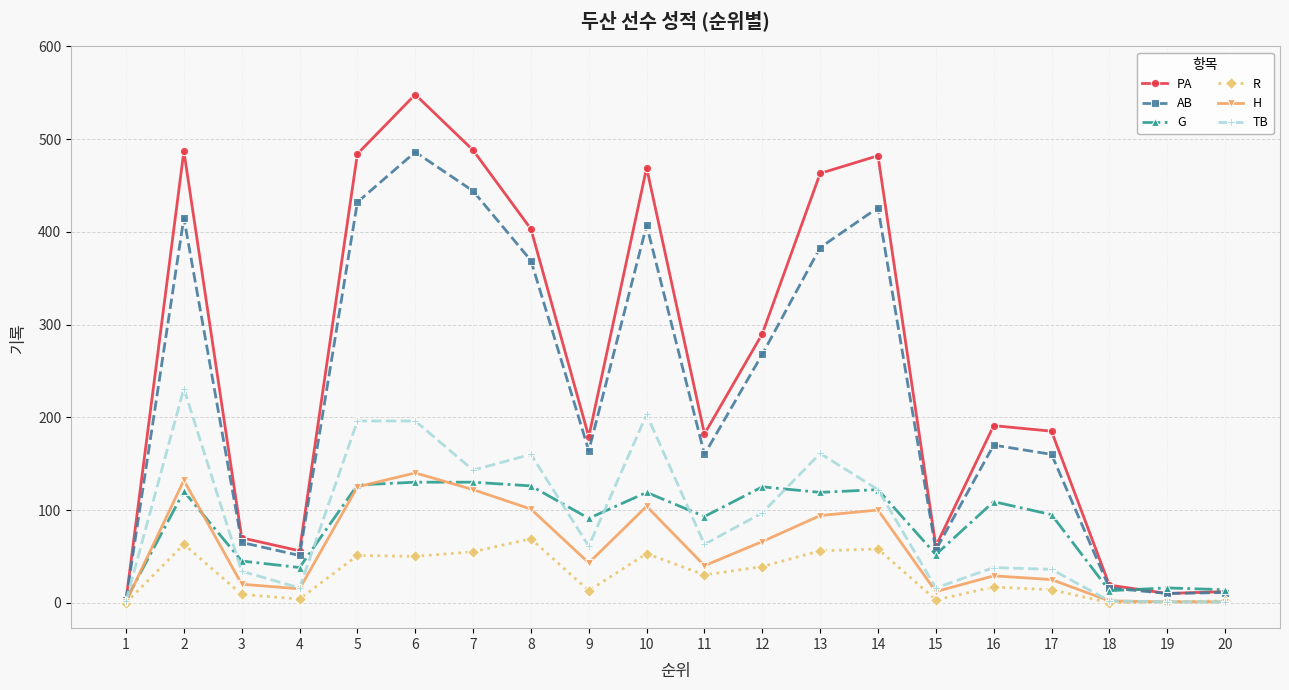

What is the average value of the TB series?

89